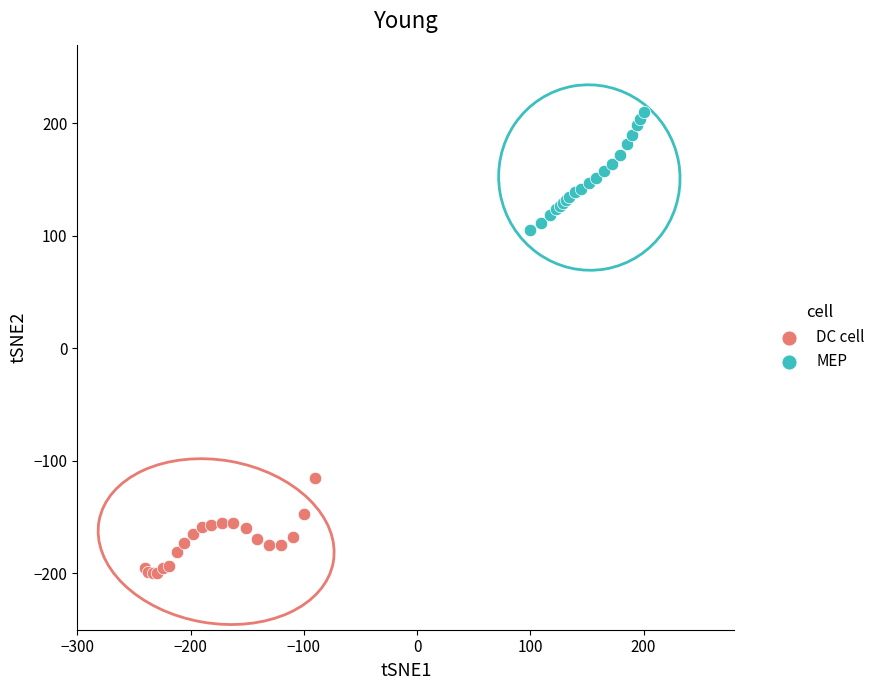

Which series reaches the maximum Y coordinate?

MEP